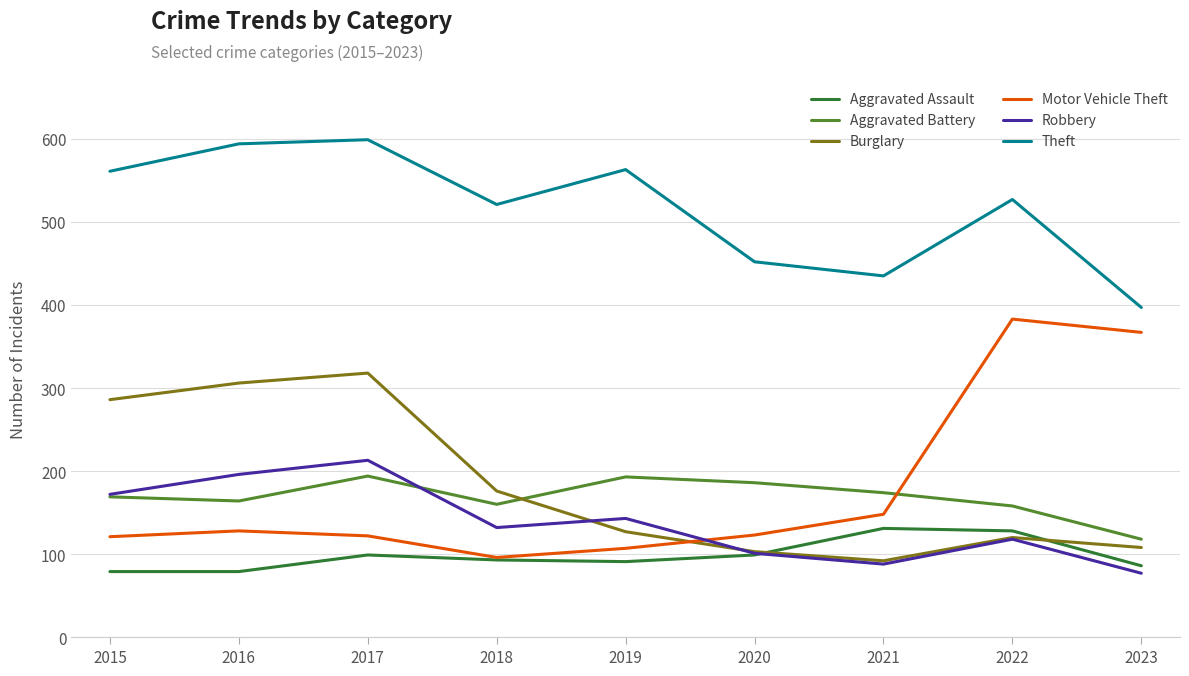

What is the smallest value displayed?

77